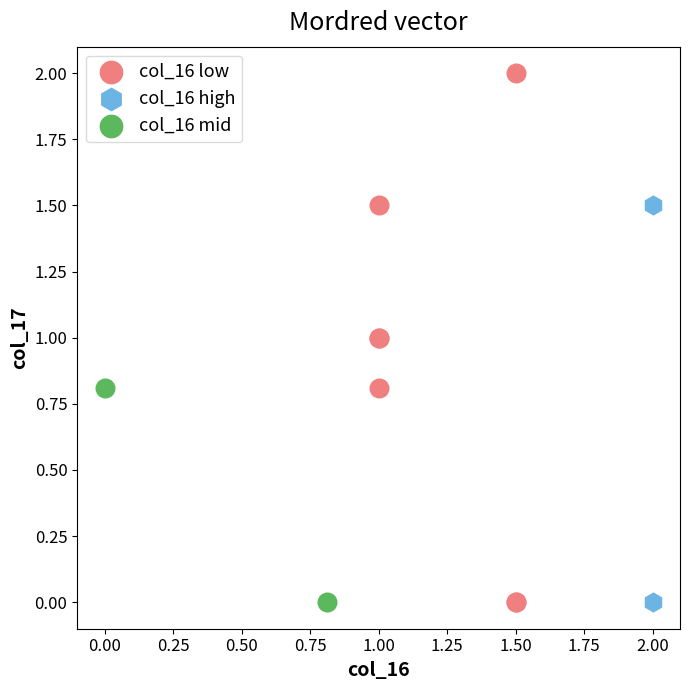

What are all the series names shown in the legend?

col_16 low, col_16 high, col_16 mid